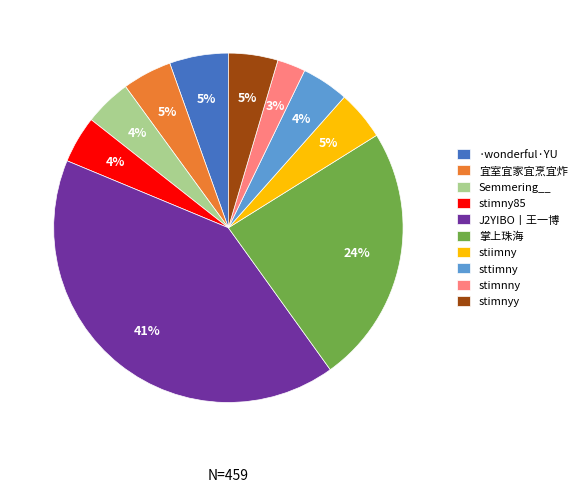

Does stimny85 account for over 50% of the chart?

No